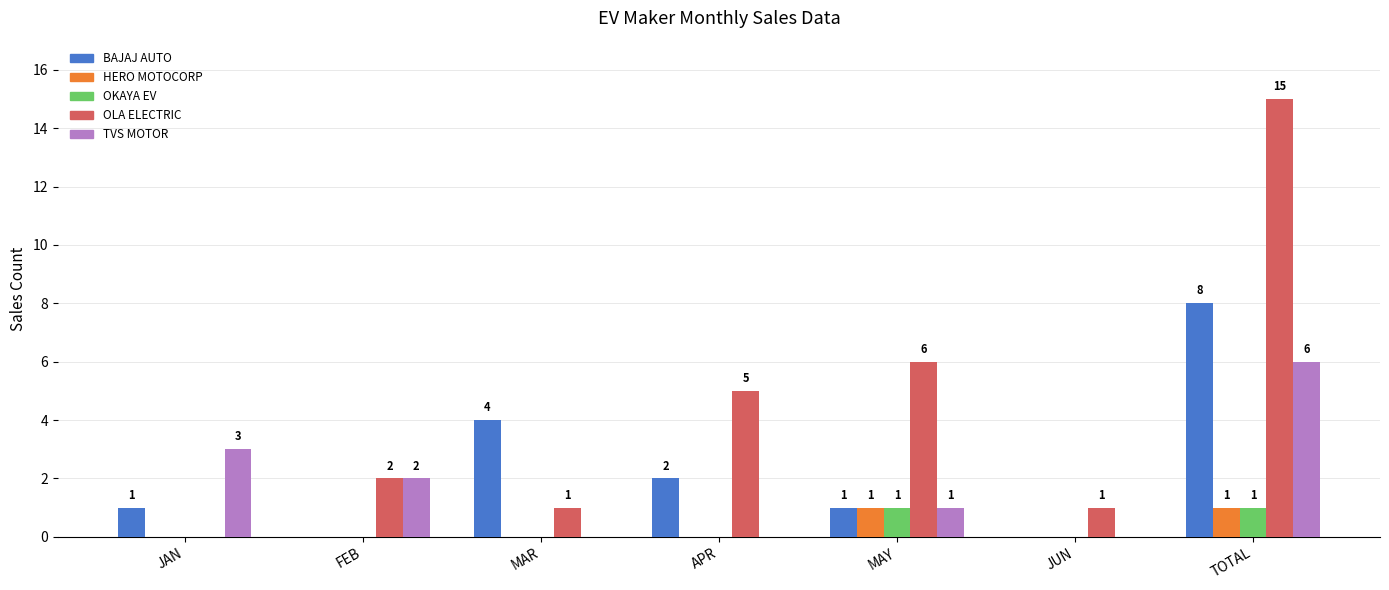

What is the maximum value shown in the chart?

15